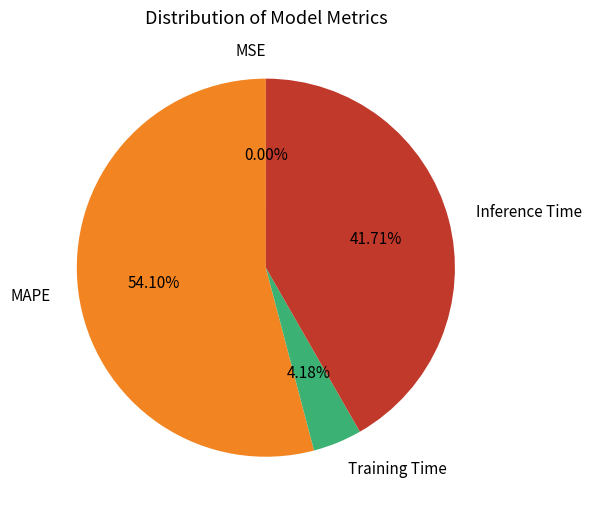

Is the sum of Inference Time and MAPE greater than half?

Yes